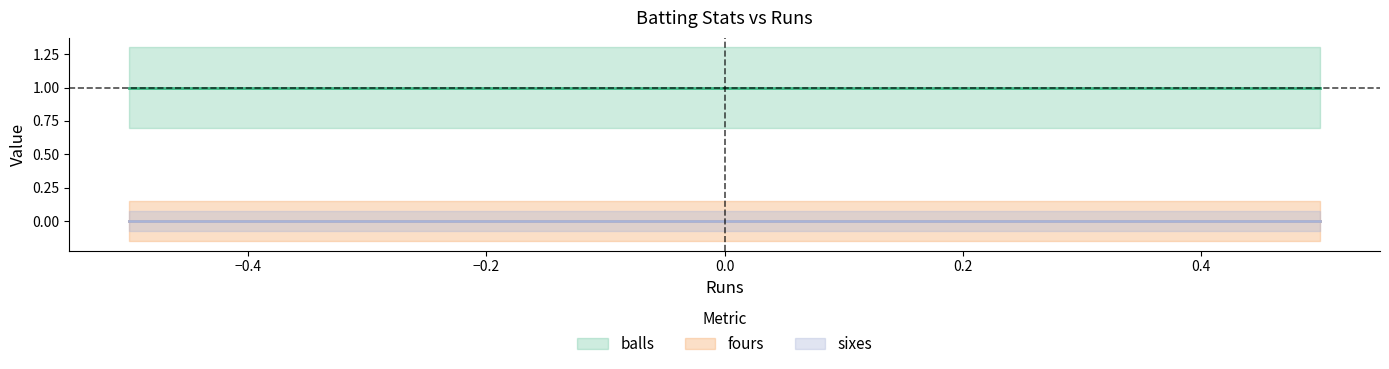

What is the total value across all series at 0?

1